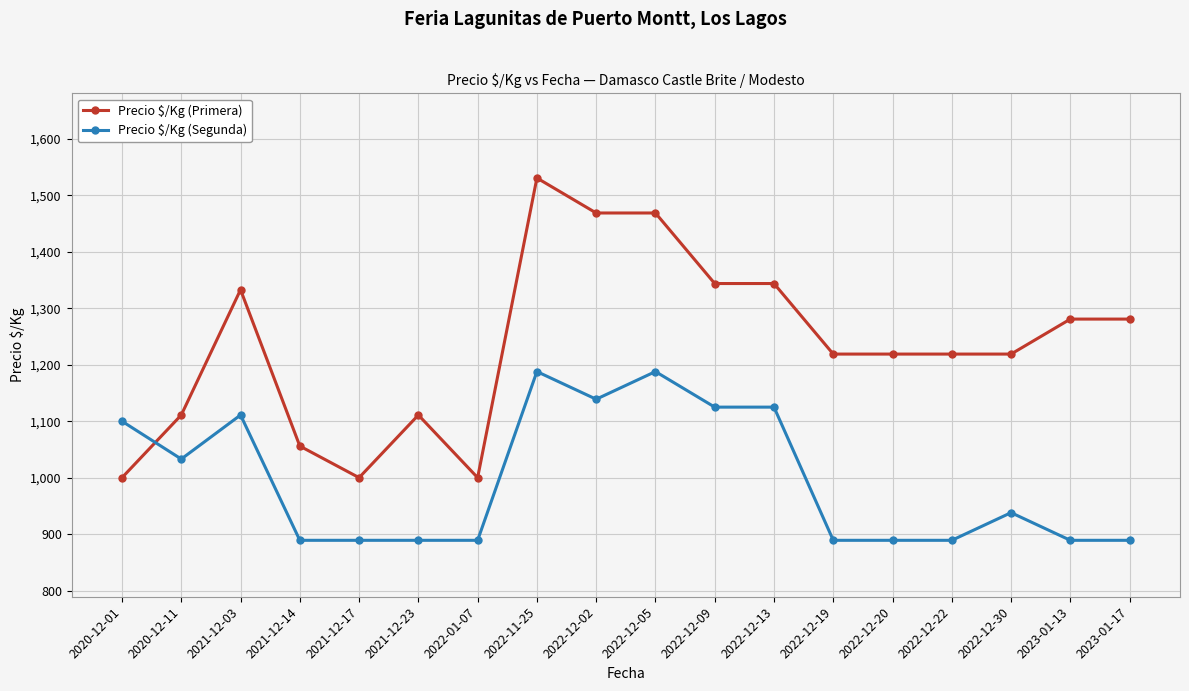

Is it true that Precio $/Kg (Segunda) equals 889 at 2021-12-23?

True